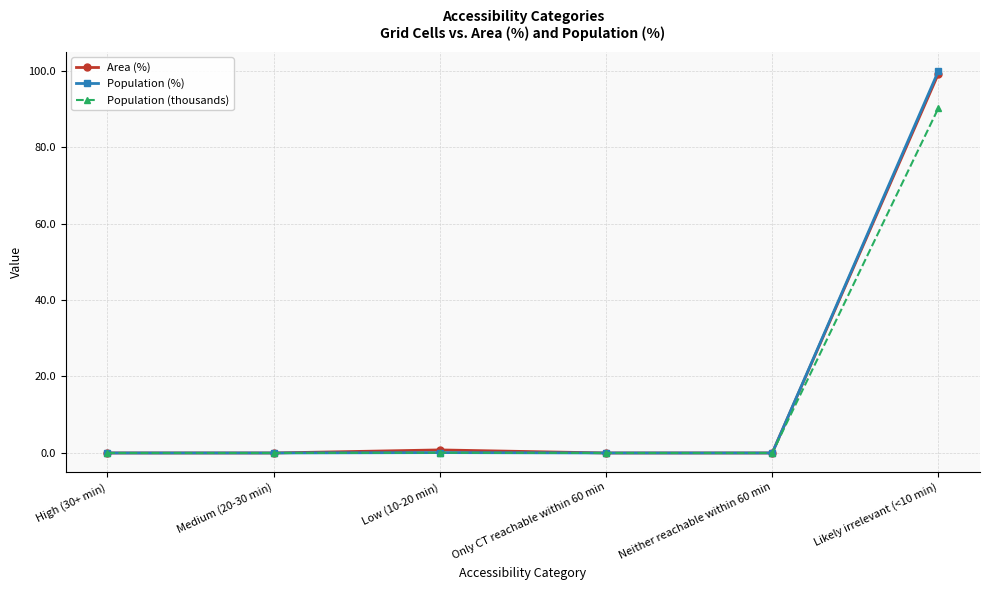

What is the sum of the Population (%) values at High (30+ min) and Low (10-20 min)?

0.1